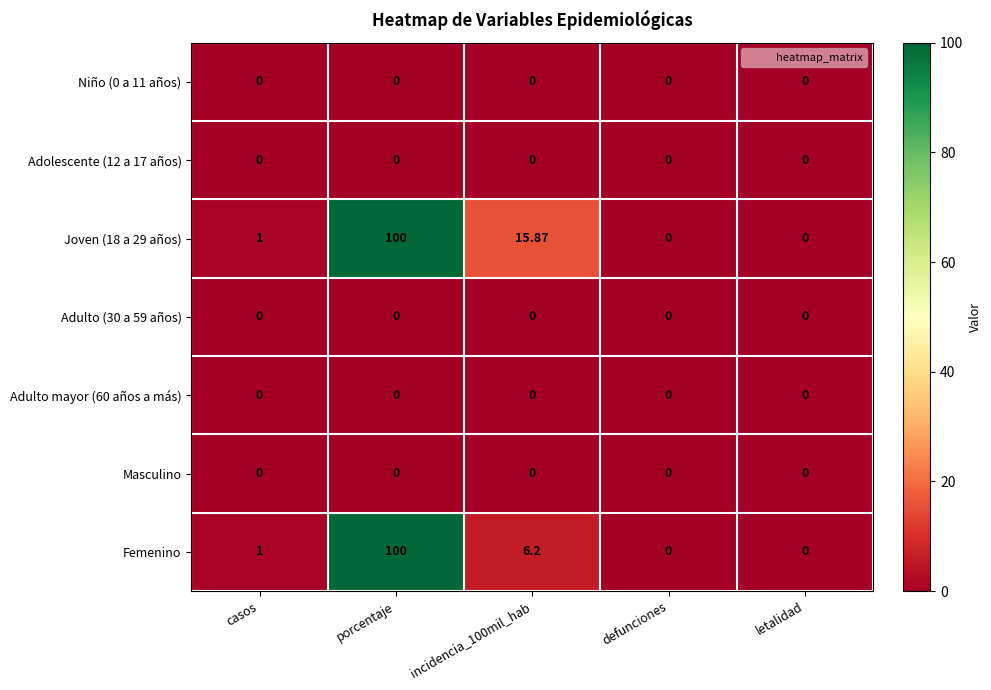

At which category is the sum across all series the highest?

porcentaje